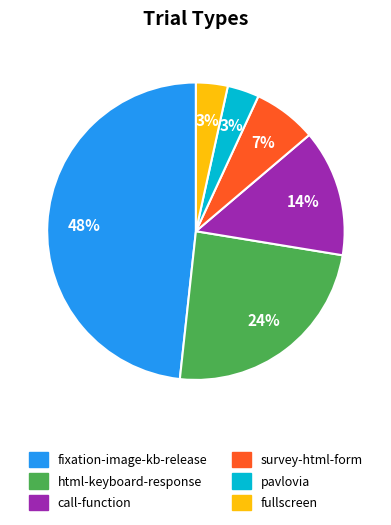

To the nearest percent, what is the difference between the largest and smallest slice percentages?

45%